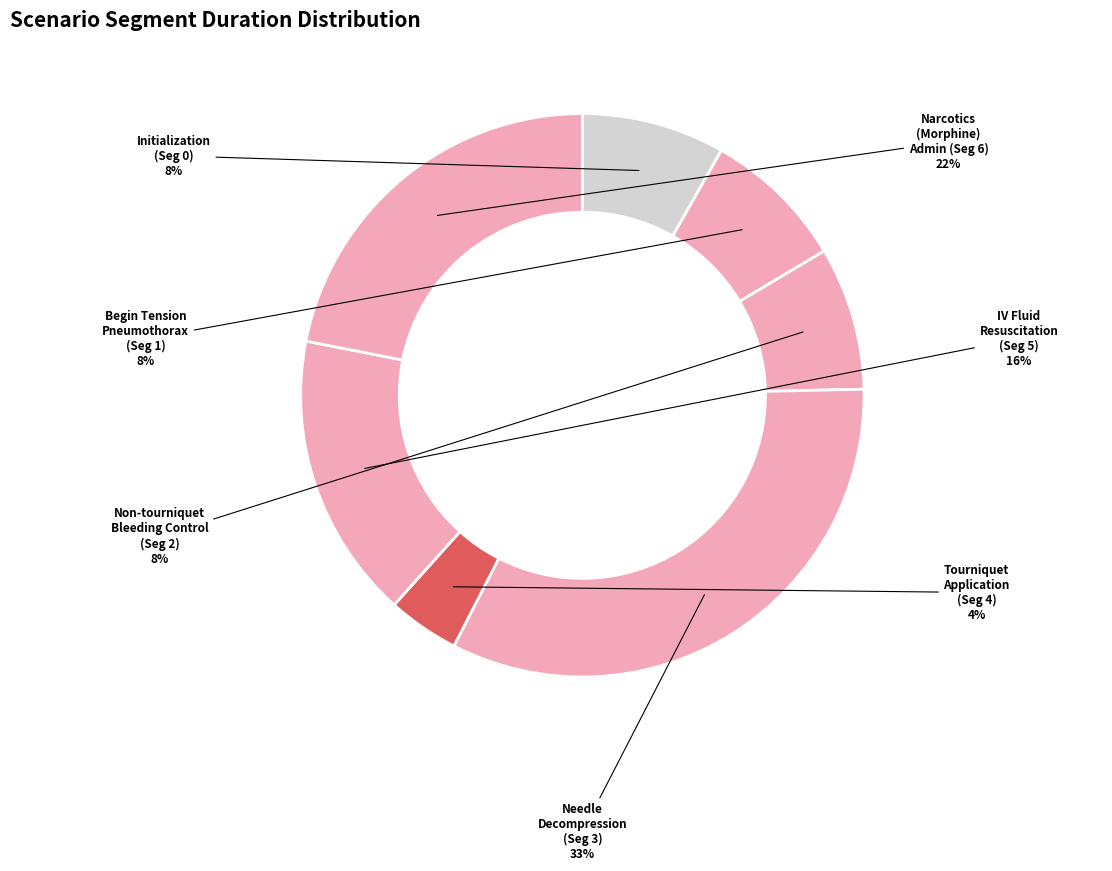

Which slice is the largest?

Needle Decompression